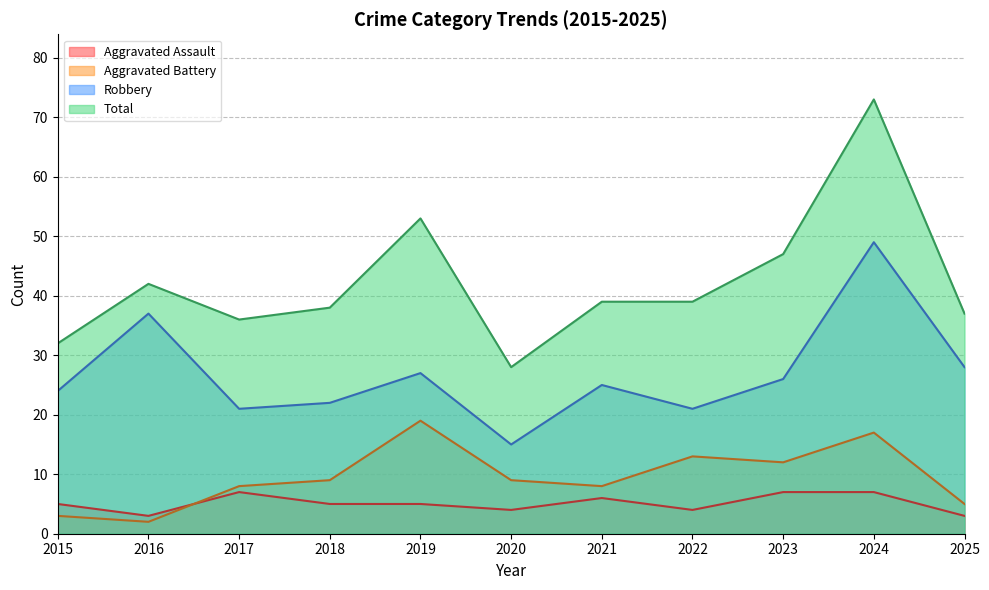

Is it true that Aggravated Assault equals 2 at 2016?

False